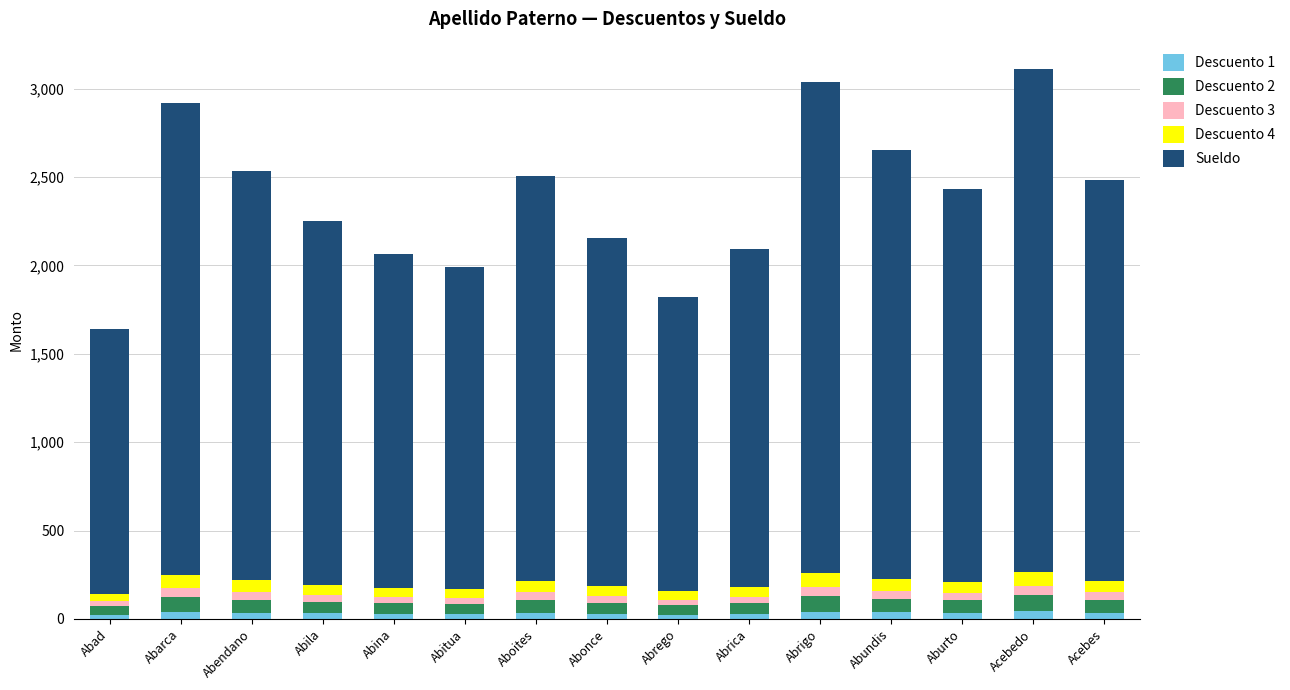

Are the bars horizontal?

No